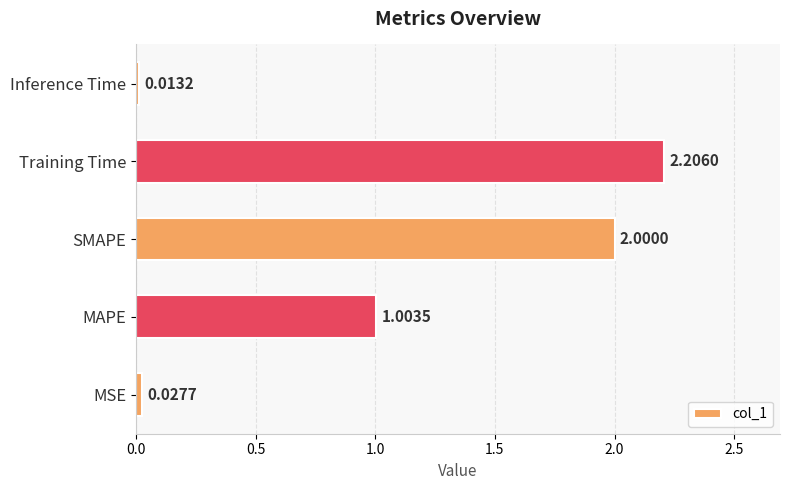

Which has a higher value, MAPE or MSE?

MAPE